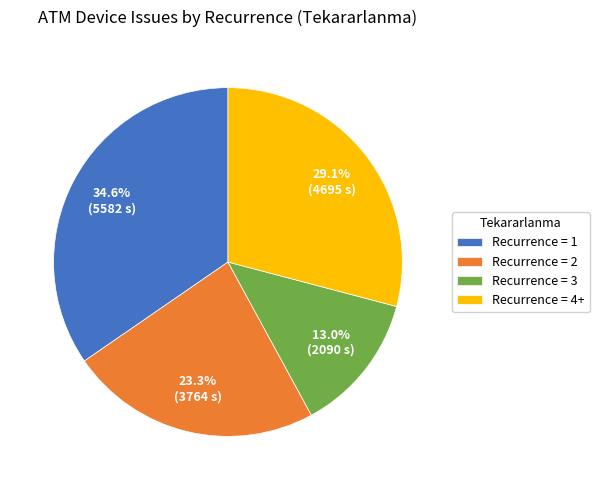

What is the largest slice in the pie chart?

Recurrence = 1